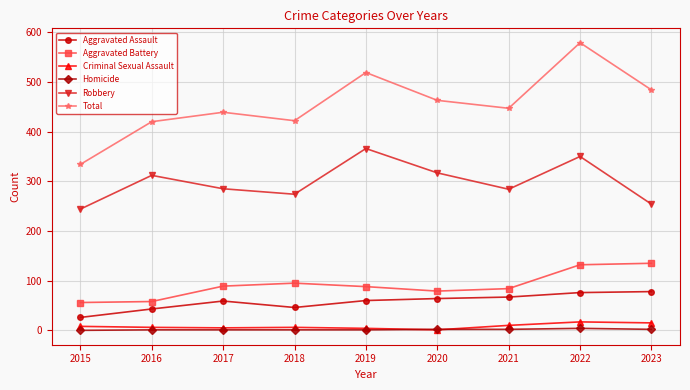

Which label corresponds to the largest value in the chart?

2022